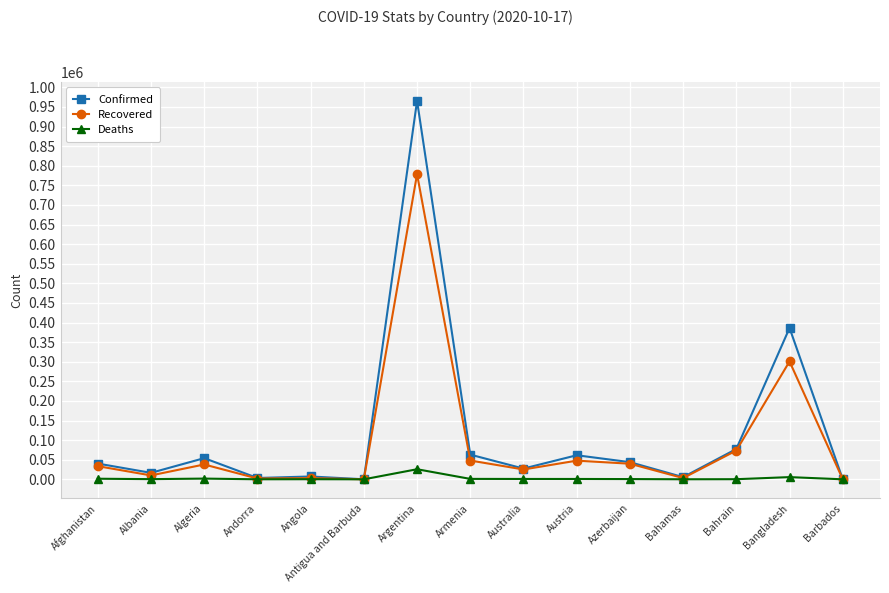

What is the difference between the maximum and minimum values in the Recovered series?

778401